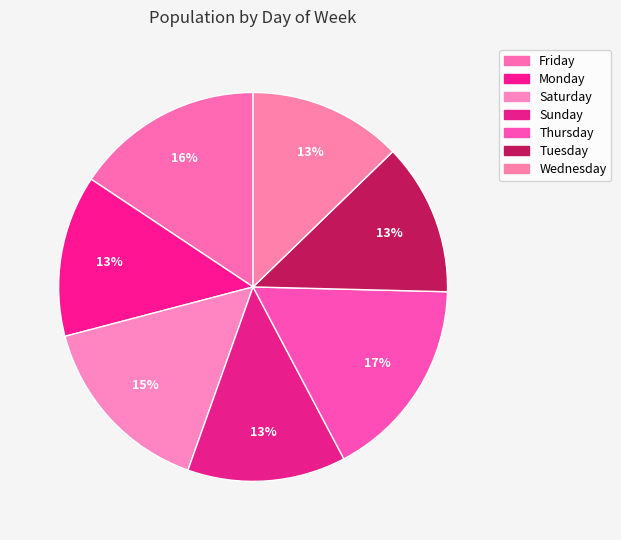

Combined, do Thursday and Wednesday account for over 50%?

No